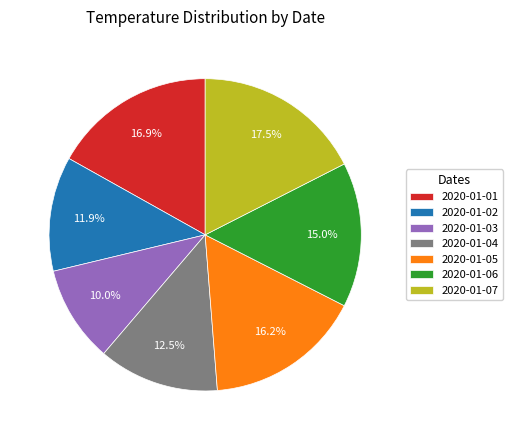

True or false: 2020-01-01 accounts for 31% of the total.

False